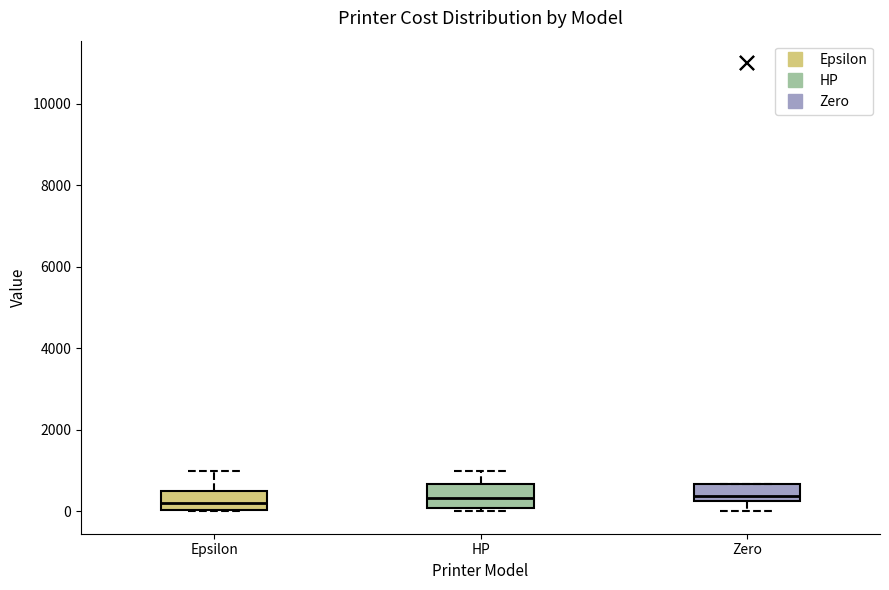

Where is the upper edge of the box for HP on the y-axis? The values are not printed on the chart, so give them approximately, as read against the axis.

600